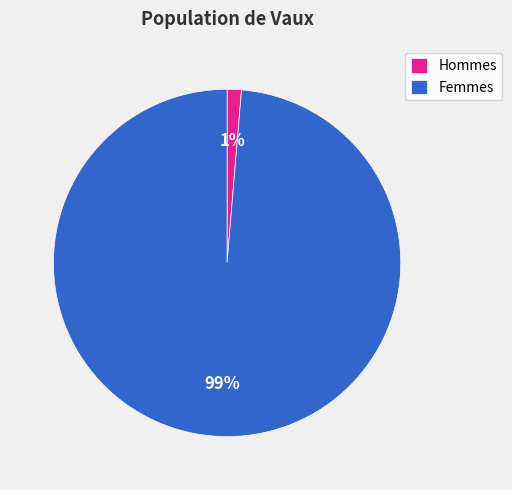

Which has a higher value, Femmes or Hommes?

Femmes